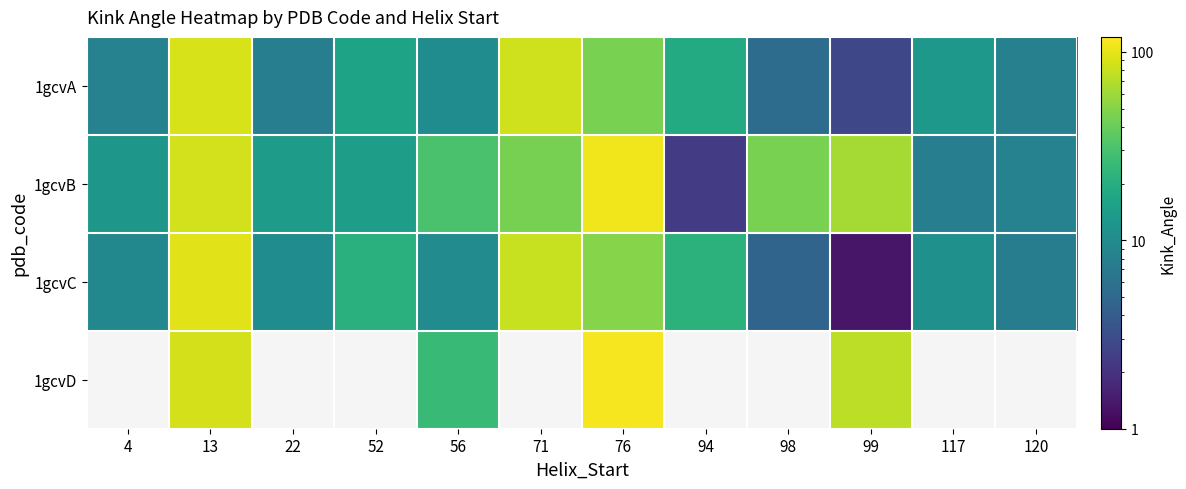

Is it true that 1gcvA equals 18.8 at 94?

True